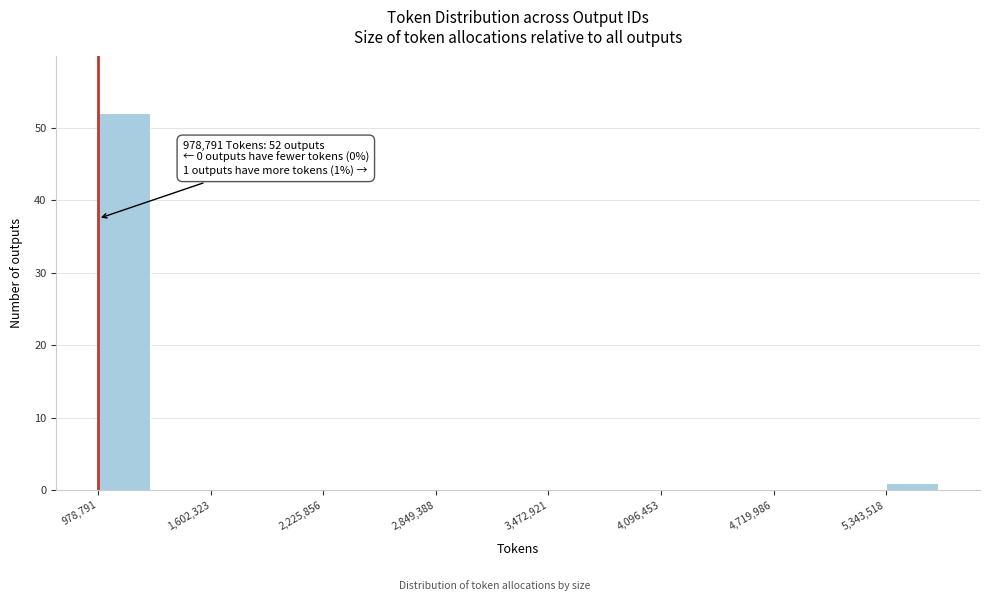

Around what value on the x-axis is the tallest bar? Give the approximate position of its centre, as read against the axis.

1100000